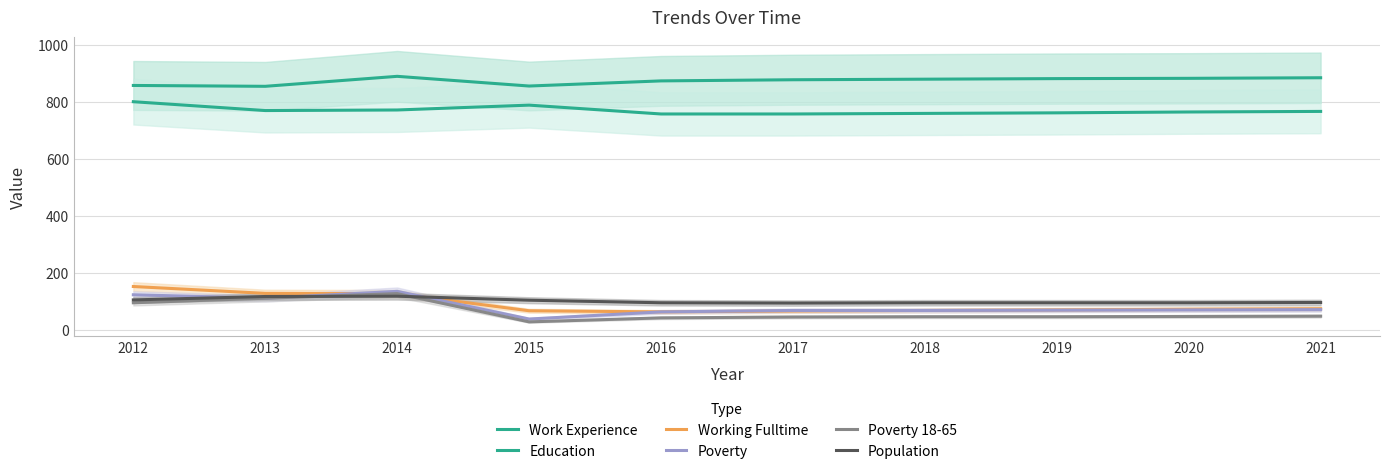

True or false: Work Experience and Working Fulltime intersect in this chart.

False